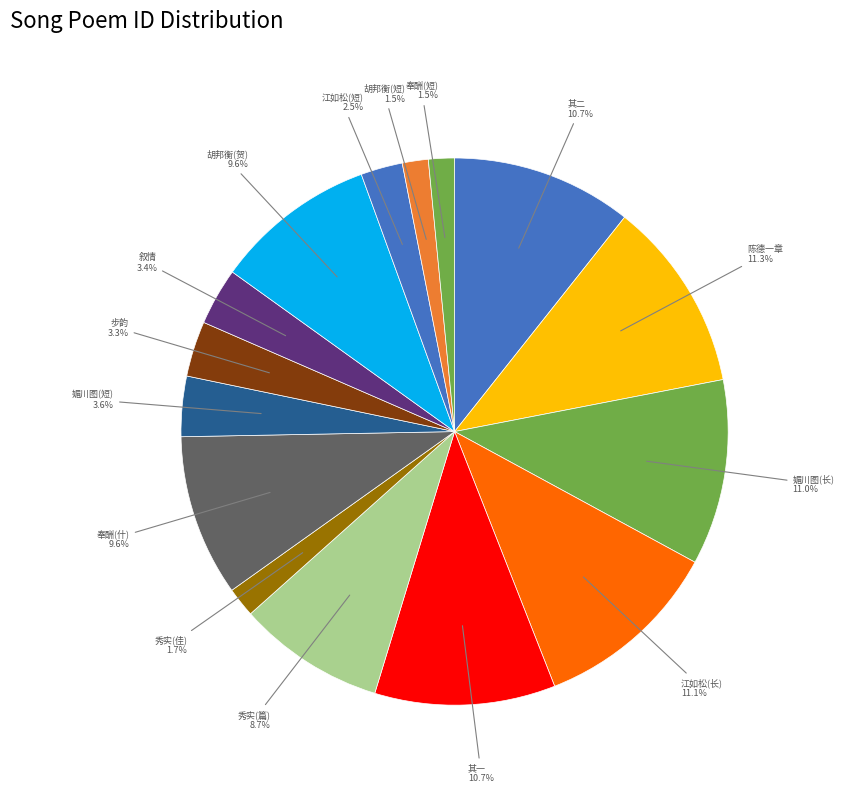

Is 胡邦衡(短) the majority of the pie?

No